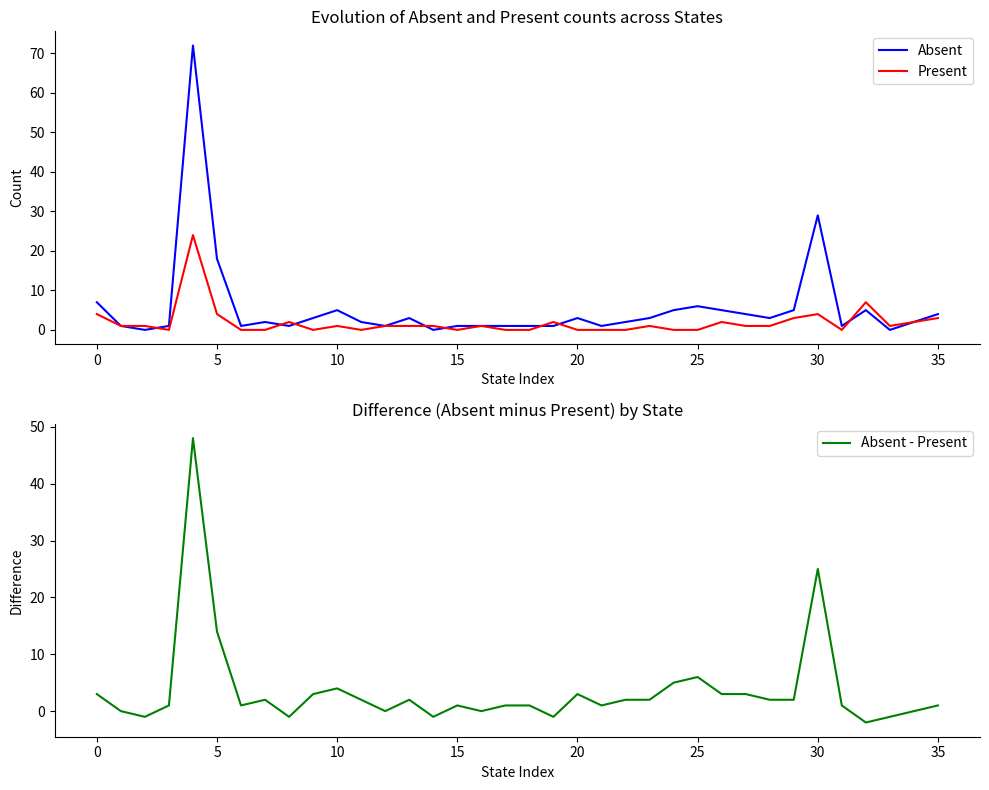

Is it true that Absent equals 4 at 35?

True